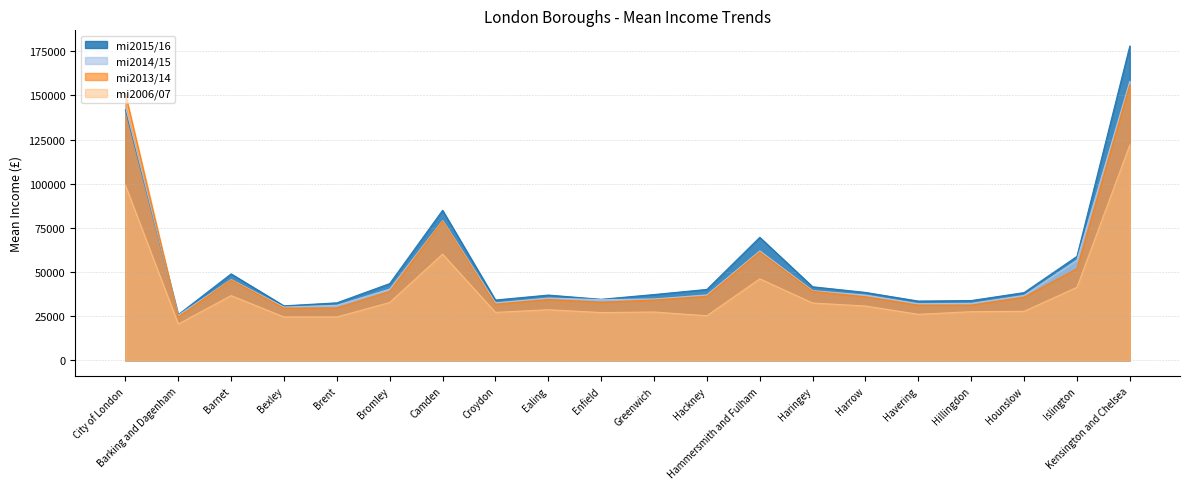

At which category does mi2013/14 reach its first local valley?

Barking and Dagenham